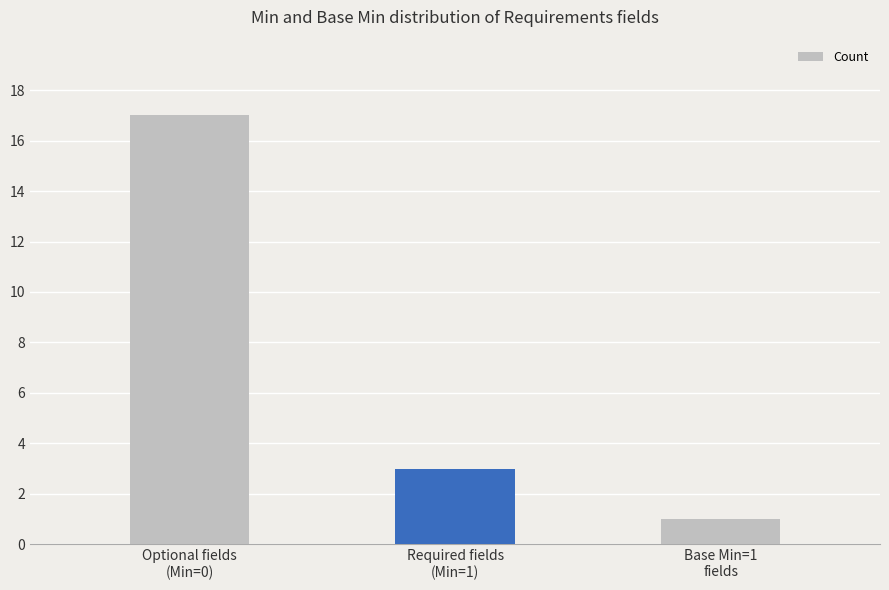

Reading left to right, transcribe all the data shown in this chart.

Optional fields
(Min=0)=17	Required fields
(Min=1)=3	Base Min=1
fields=1